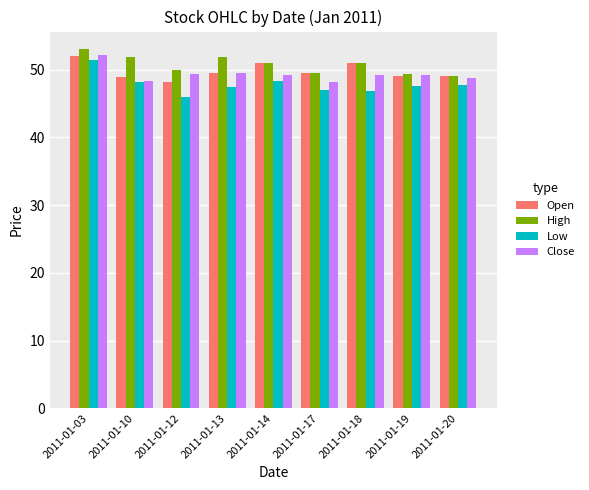

What value does the Open series have at 2011-01-03?

52.0